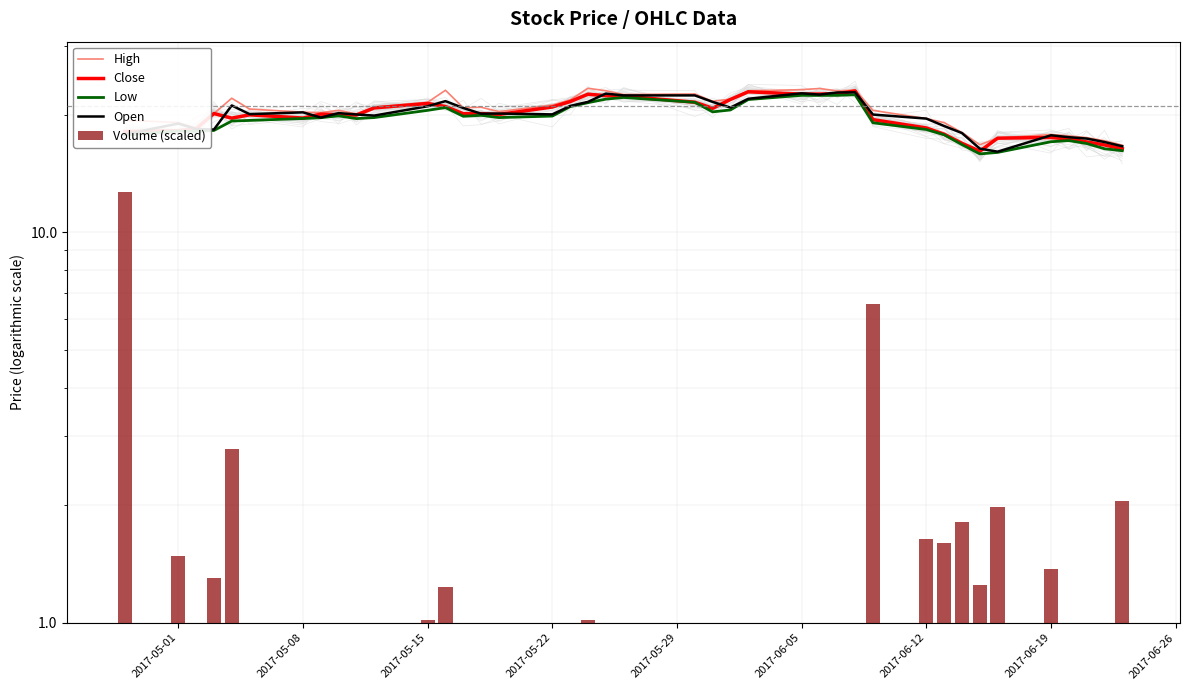

What is the sum of all Close values?

795.6